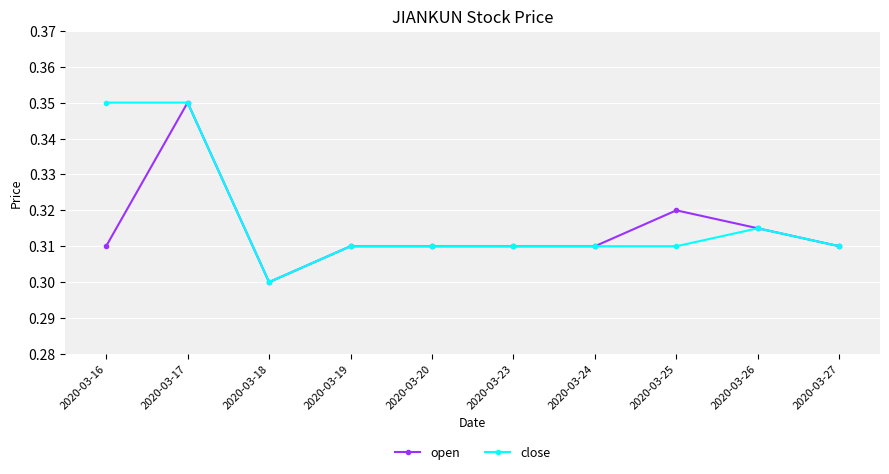

Is it true that close equals 0.5 at 2020-03-26?

False